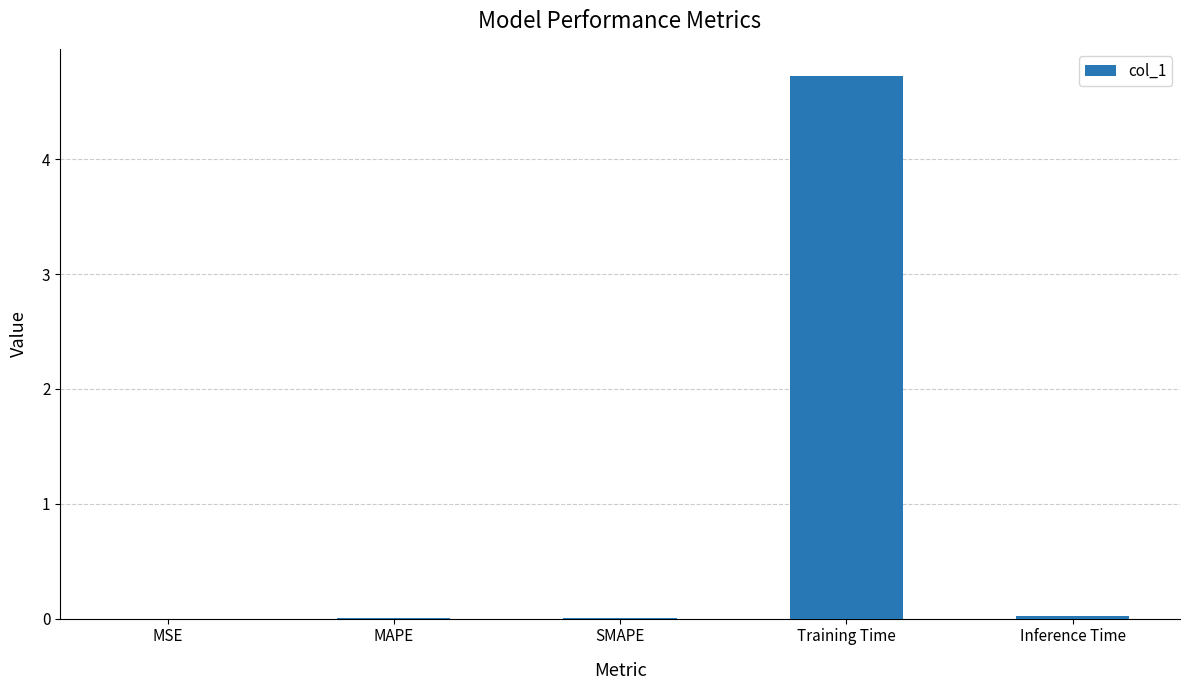

Are the bars horizontal?

No